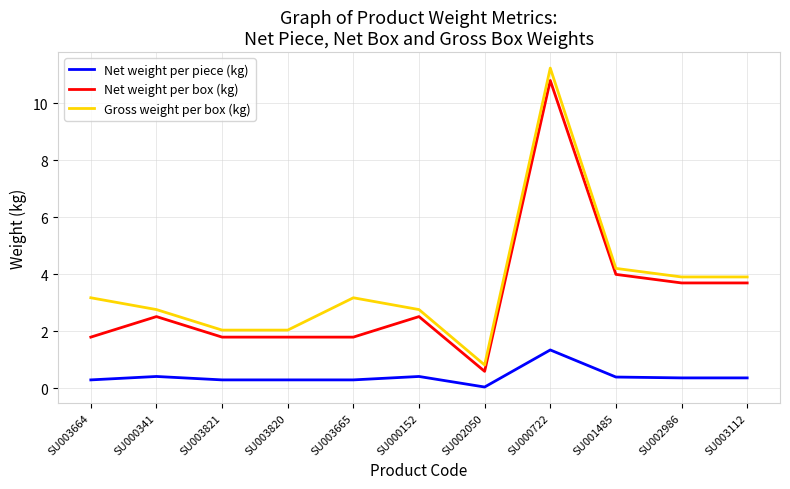

At which label does Net weight per box (kg) first exceed 2?

SU000341